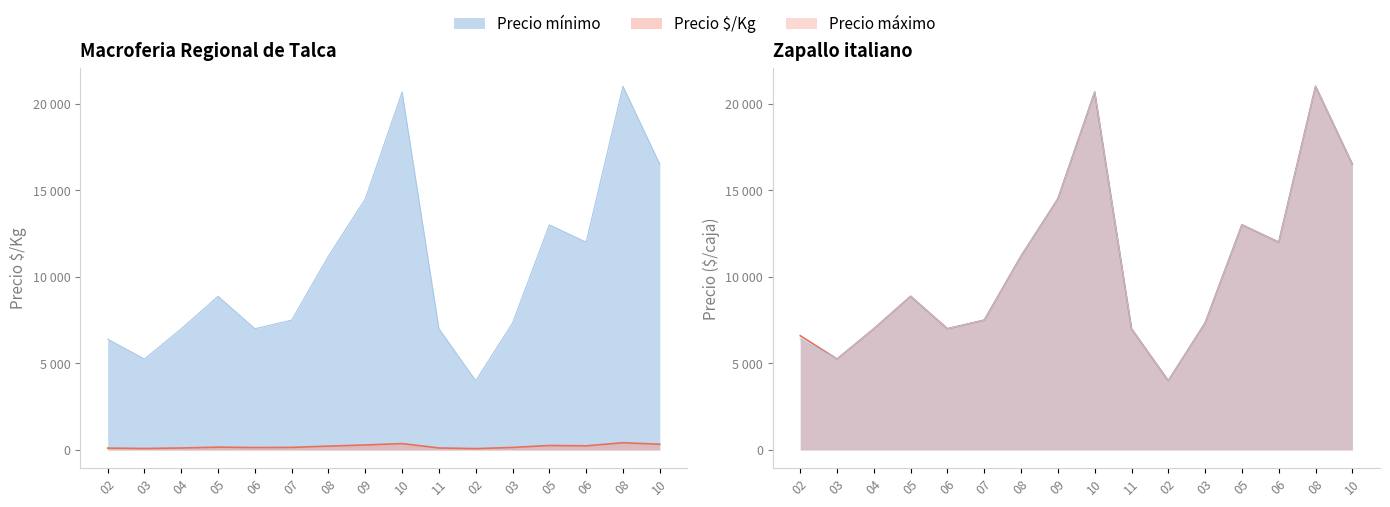

What is the value of the Precio $/Kg point at the 16th from the left?

260